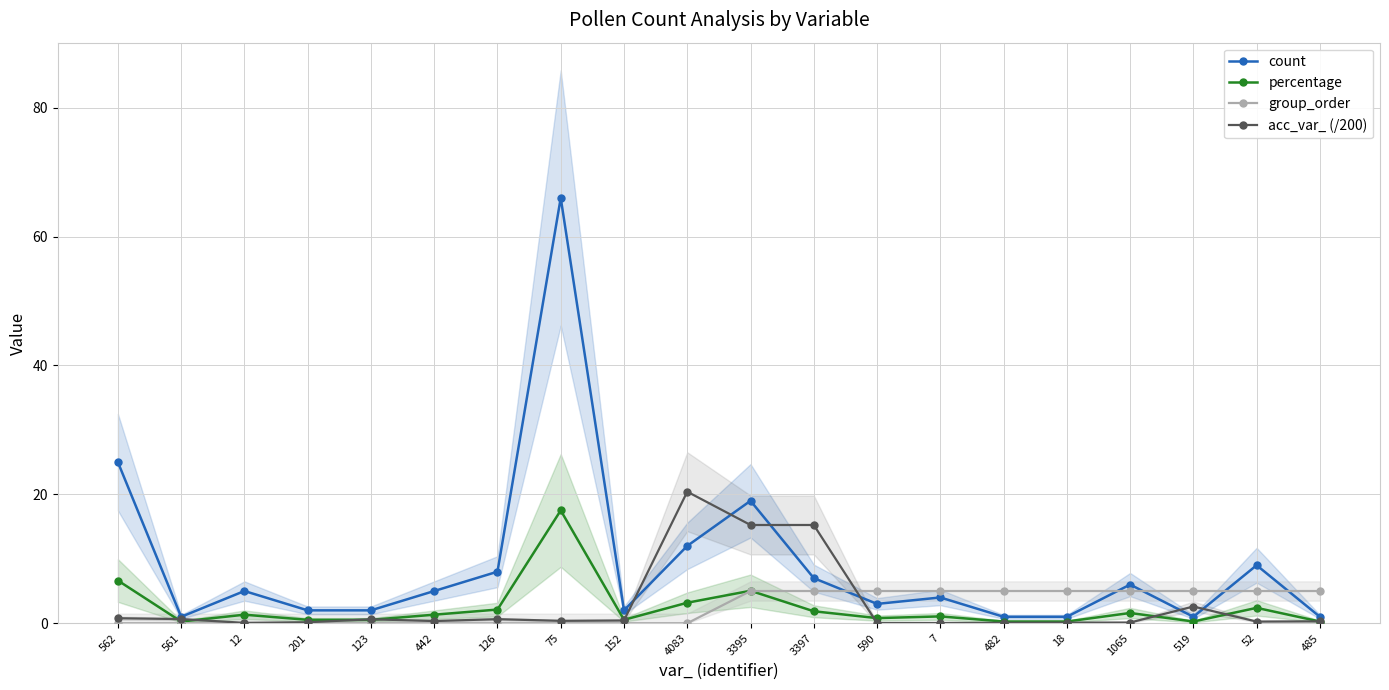

Count the number of categories in the chart.

20